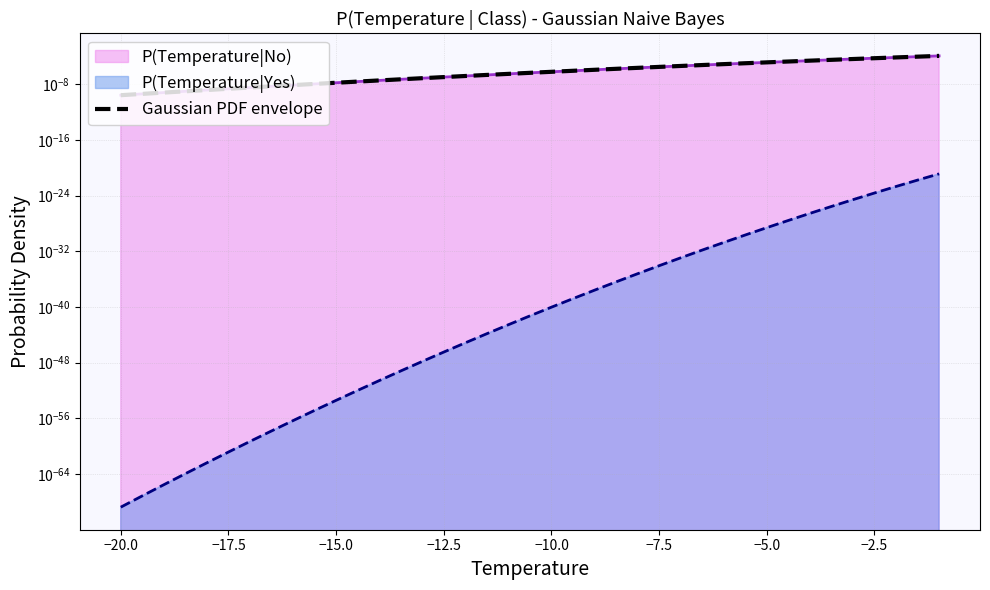

Which has a higher value, −17.5 or −15.0?

−15.0